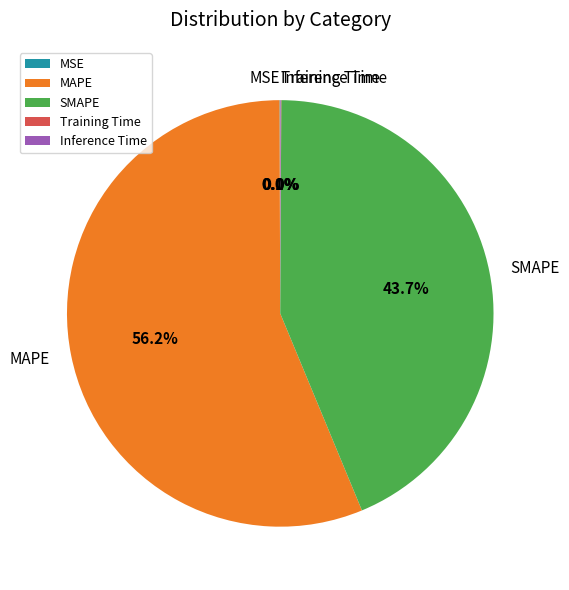

What portion of the pie excludes MAPE?

43.8%